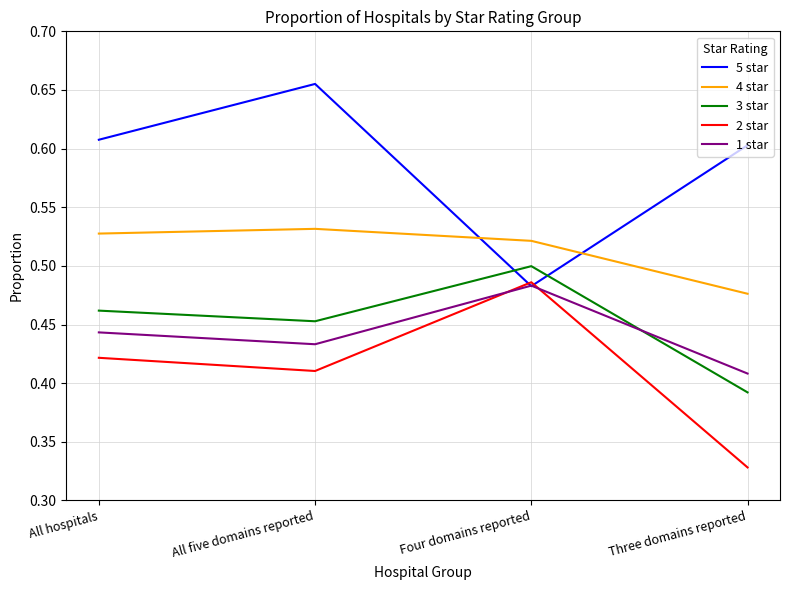

Which label corresponds to the smallest value in the chart?

Three domains reported